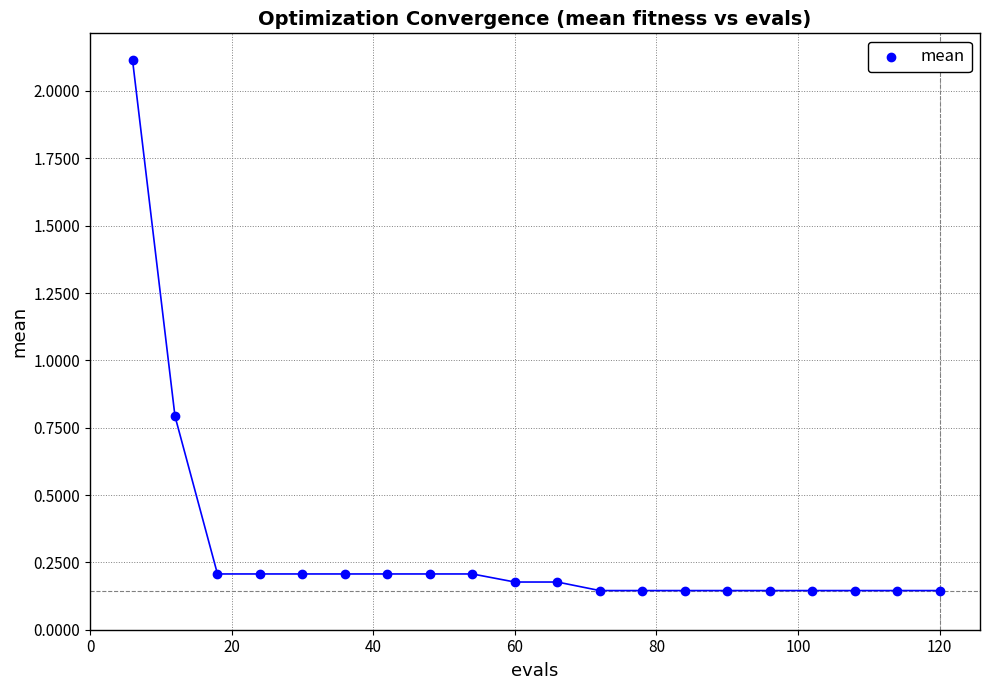

What is the range of X values (max minus min)?

114.0